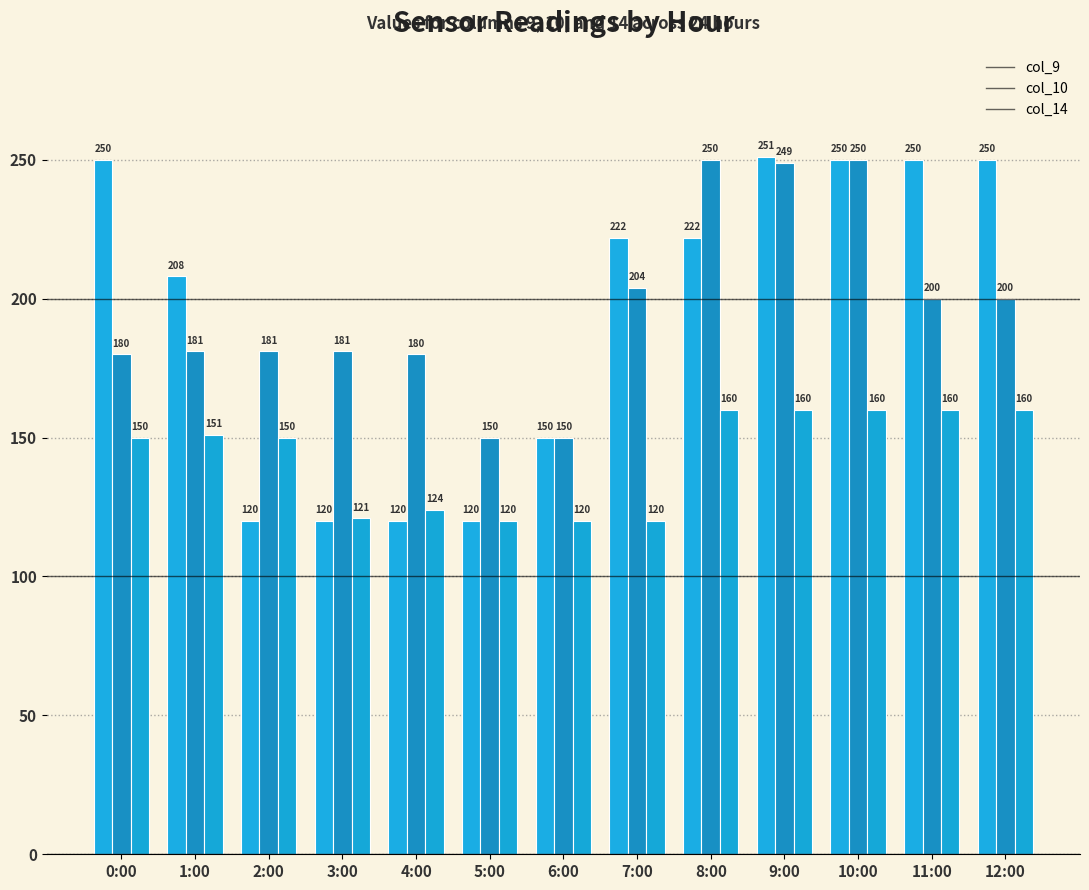

What is the greatest value displayed?

251